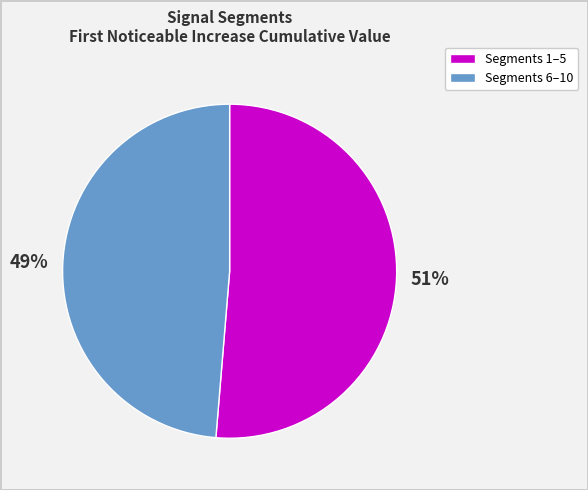

Does Segments 6–10 account for over 50% of the chart?

No